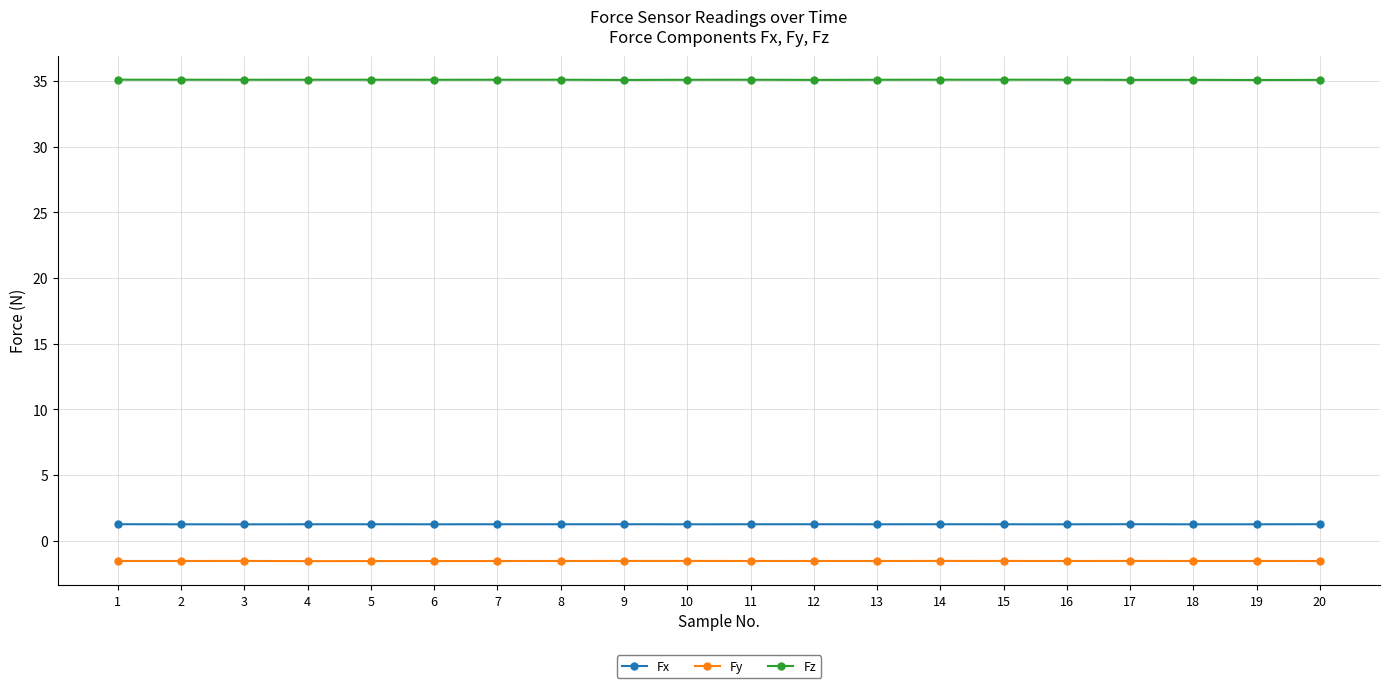

Reading left to right, transcribe all the data shown in this chart.

Fx: 1.3	1.3	1.3	1.3	1.3	1.3	1.3	1.3	1.3	1.3	1.3	1.3	1.3	1.3	1.3	1.3	1.3	1.3	1.3	1.3
Fy: -1.5	-1.5	-1.5	-1.5	-1.5	-1.5	-1.5	-1.5	-1.5	-1.5	-1.5	-1.5	-1.5	-1.5	-1.5	-1.5	-1.5	-1.5	-1.5	-1.5
Fz: 35.1	35.1	35.1	35.1	35.1	35.1	35.1	35.1	35.1	35.1	35.1	35.1	35.1	35.1	35.1	35.1	35.1	35.1	35.1	35.1